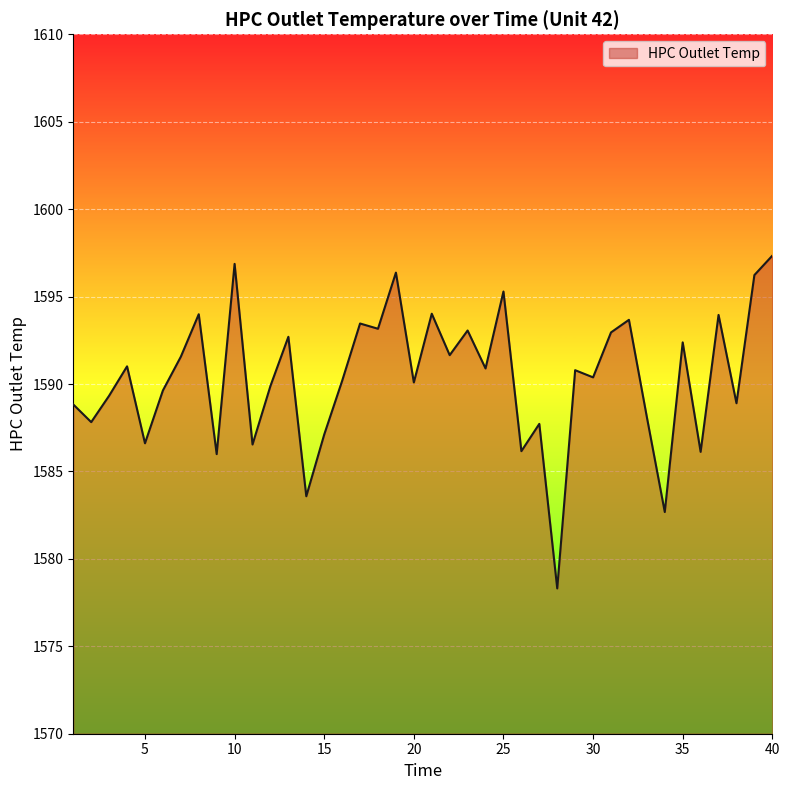

What is the difference between the maximum and minimum values?

19.0